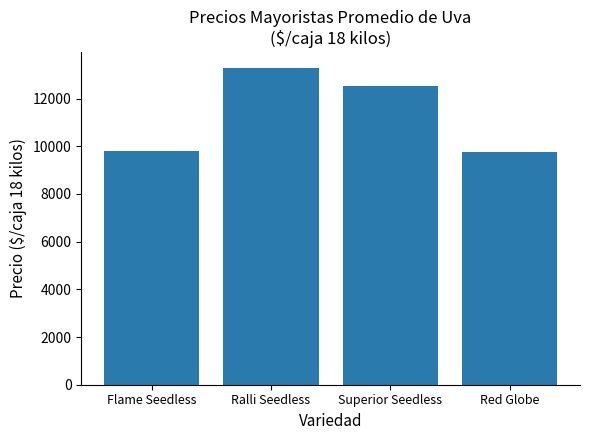

What position from the right is Ralli Seedless?

3